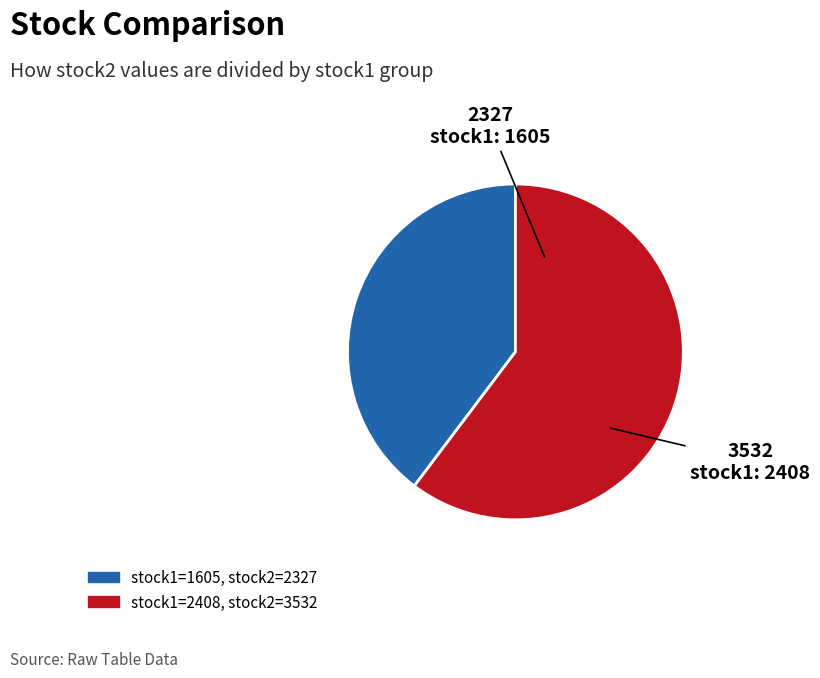

Does any single category account for the majority?

Yes